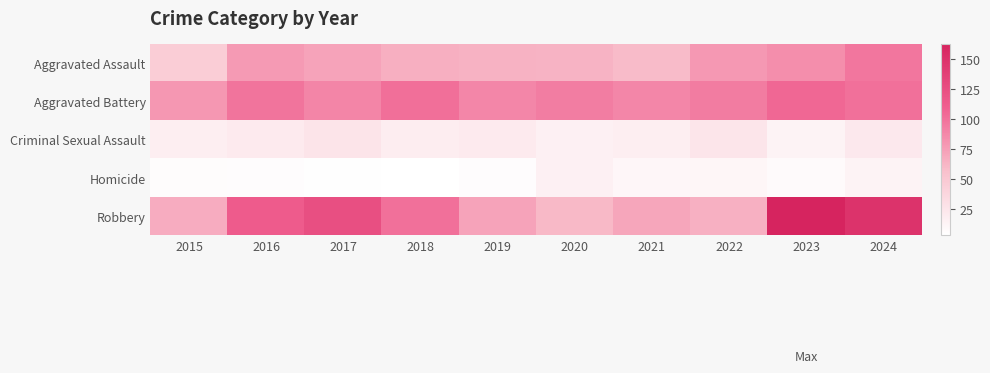

Reading left to right, list all the values displayed in this chart.

Aggravated Assault: 2015=45	2016=77	2017=72	2018=66	2019=64	2020=63	2021=59	2022=78	2023=84	2024=97
Aggravated Battery: 2015=79	2016=98	2017=89	2018=101	2019=88	2020=93	2021=88	2022=94	2023=105	2024=100
Criminal Sexual Assault: 2015=17	2016=21	2017=26	2018=18	2019=20	2020=15	2021=17	2022=25	2023=13	2024=22
Homicide: 2015=6	2016=5	2017=4	2018=3	2019=5	2020=15	2021=10	2022=11	2023=7	2024=13
Robbery: 2015=67	2016=113	2017=124	2018=100	2019=72	2020=60	2021=71	2022=65	2023=163	2024=149